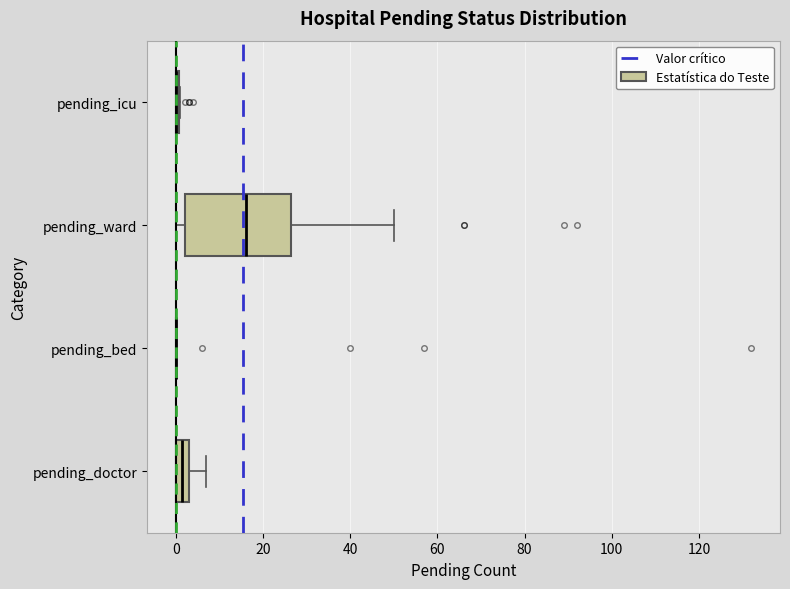

Reading bottom to top, read every box against the x-axis: the position of its median line, the range the box covers, and the ends of its whiskers. The values are not printed on the chart, so give them approximately, as read against the axis.

pending_doctor: median 2, box 0 to 4, whiskers 0 to 8
pending_bed: box collapsed to a line at 0, whiskers 0 to 0
pending_ward: median 16, box 2 to 26, whiskers 0 to 50
pending_icu: box collapsed to a line at 0, whiskers 0 to 2